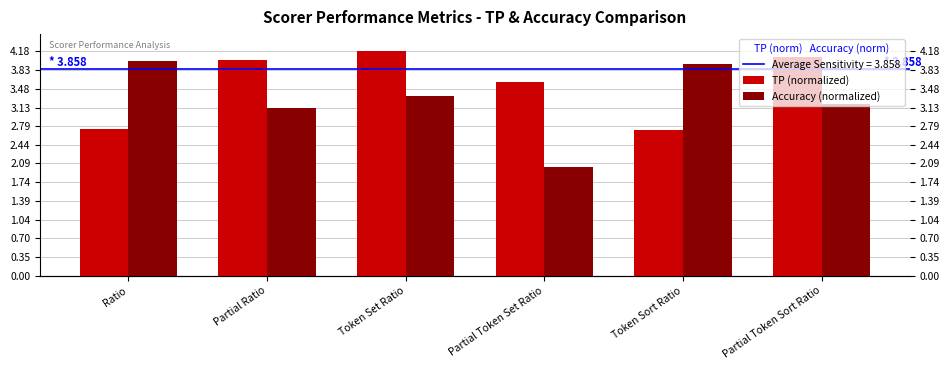

What is the total value across all series at Token Set Ratio?

7.5